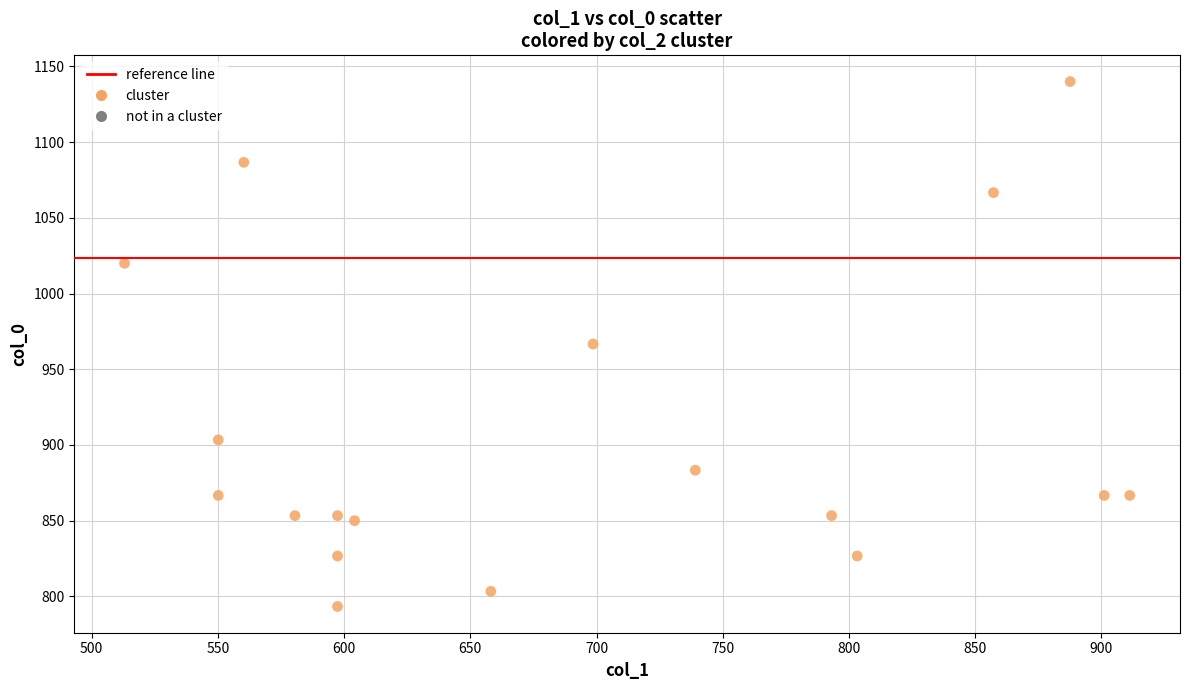

What is the range of X values (max minus min)?

398.2